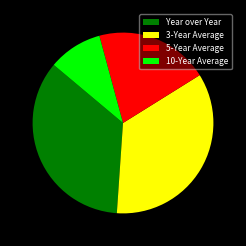

Is it true that 10-Year Average is 4% of the pie?

False